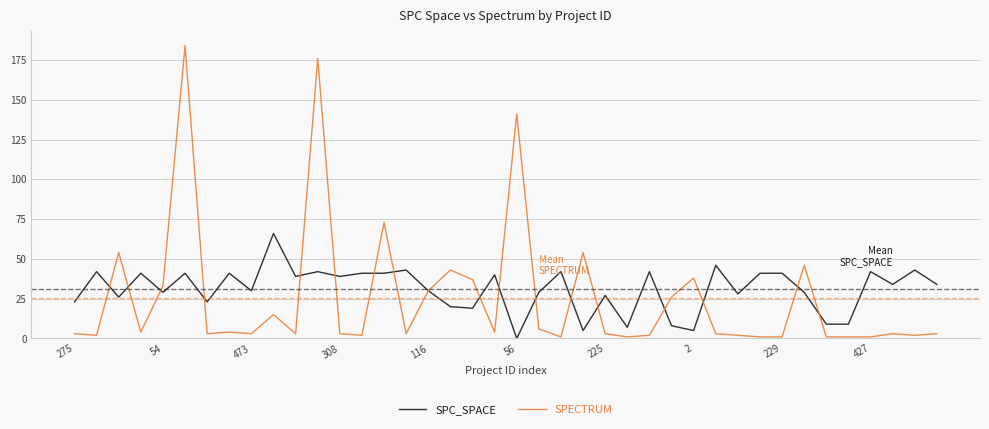

True or false: SPC_SPACE has more than 1 points higher than both neighbors.

True